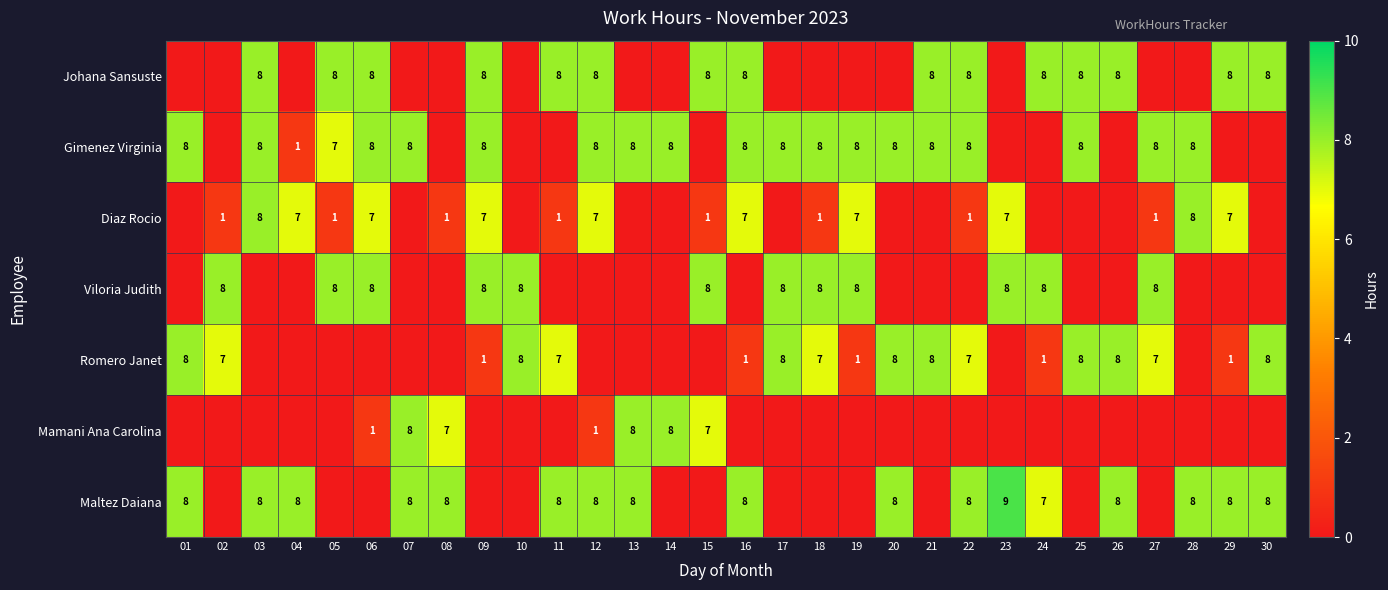

True or false: Viloria Judith has a value of 8 at 10.

True